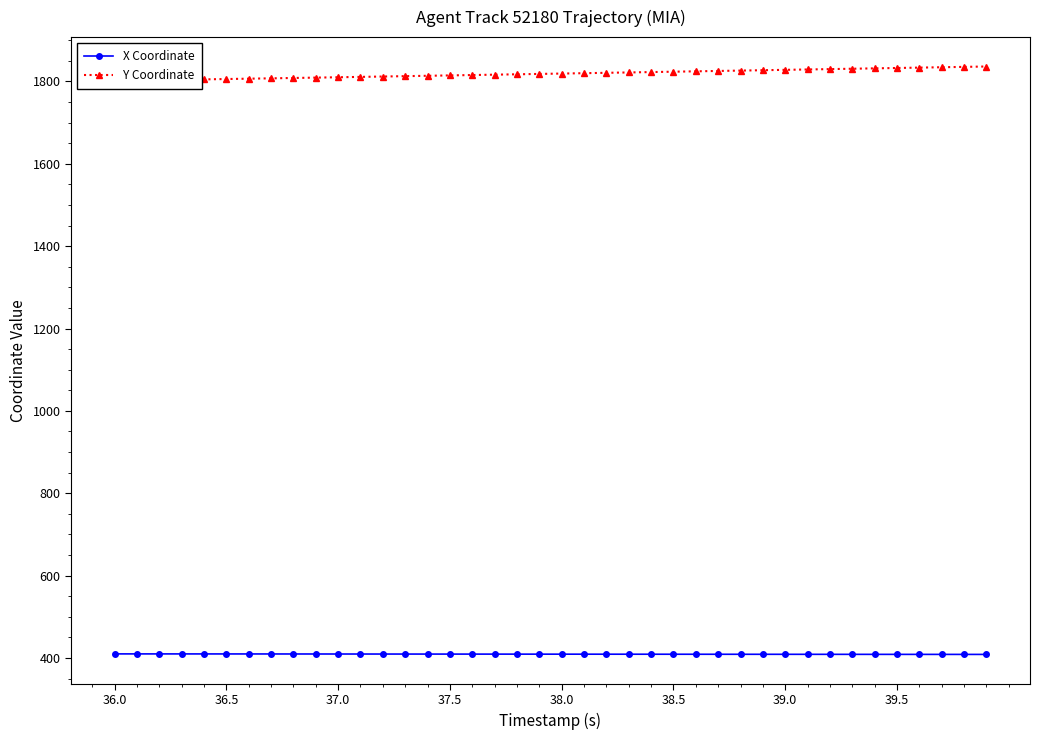

What is the highest value of the X Coordinate series?

409.9